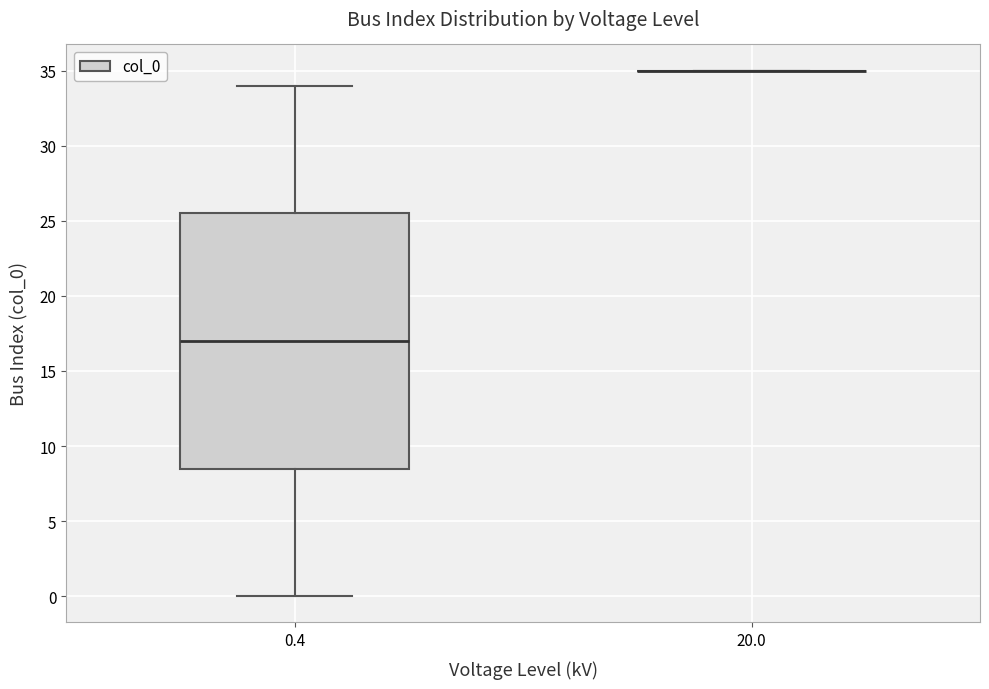

Which box is the tallest, from its lower edge to its upper edge?

0.4